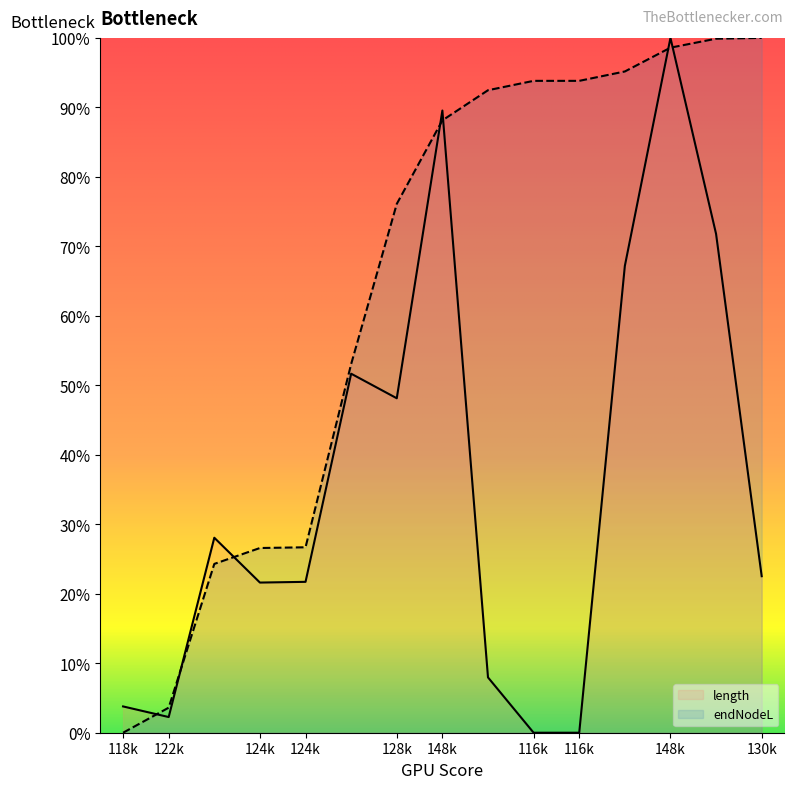

At how many categories does at least one series exceed 44?

10